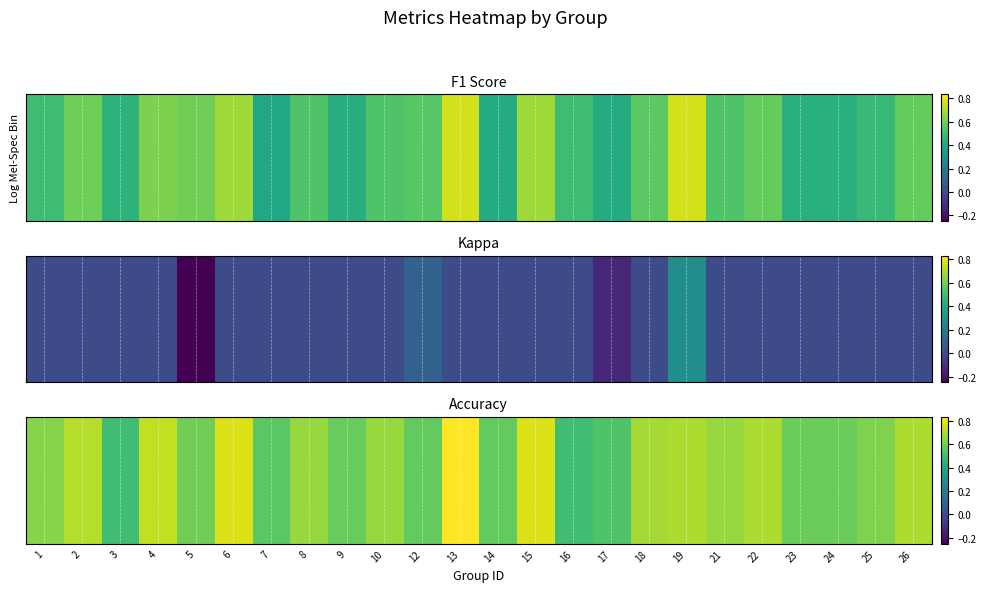

What is the approximate value at 22?

0.7